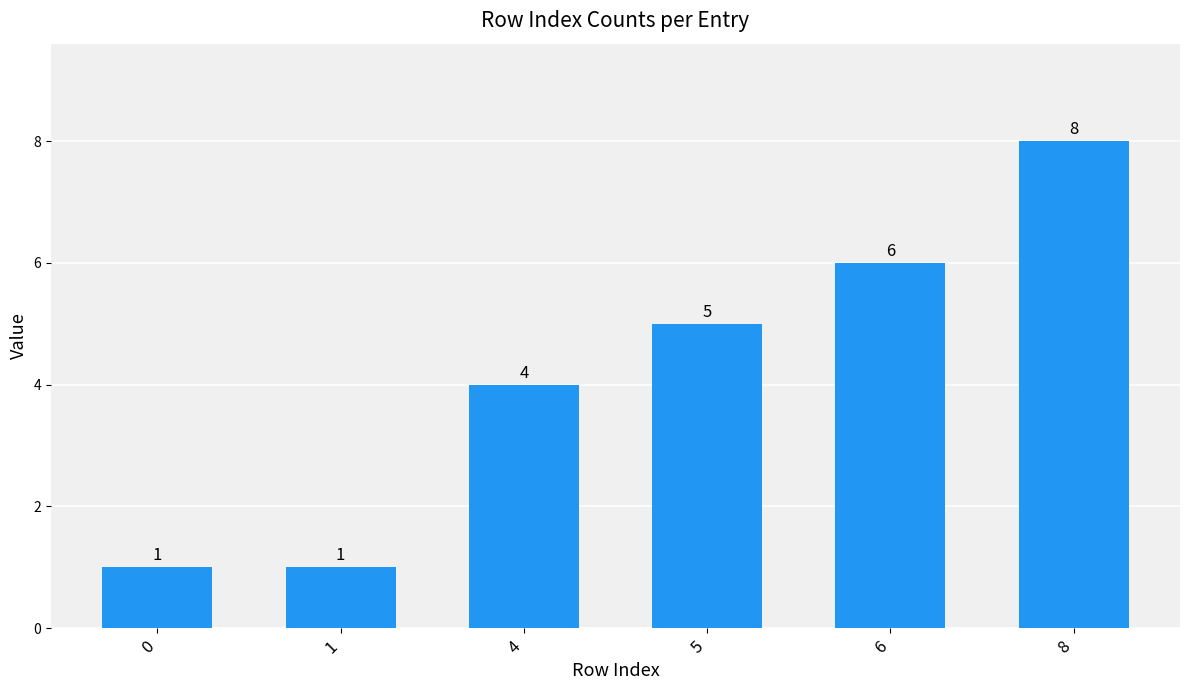

Reading left to right, extract all data points from this chart.

0=1	1=1	4=4	5=5	6=6	8=8